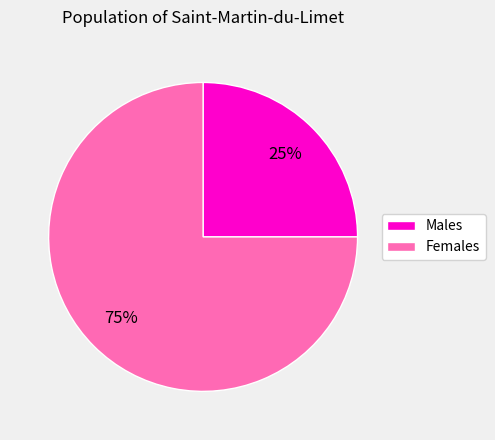

What percentage is the Females slice, to the nearest percent?

75%